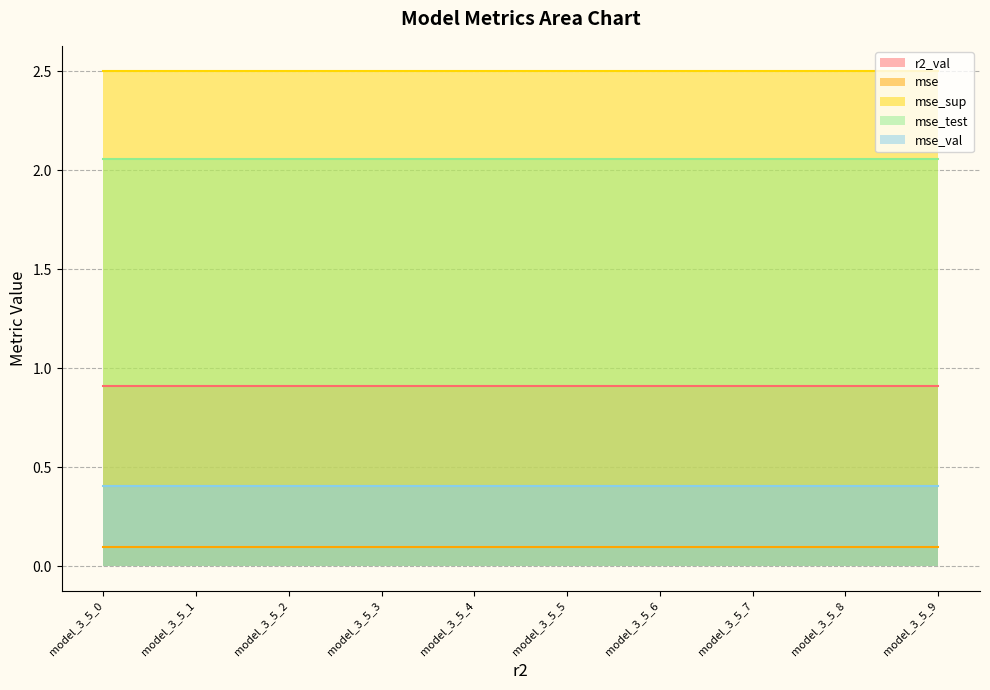

Between model_3_5_5 and model_3_5_8, which series saw the biggest shift?

r2_val